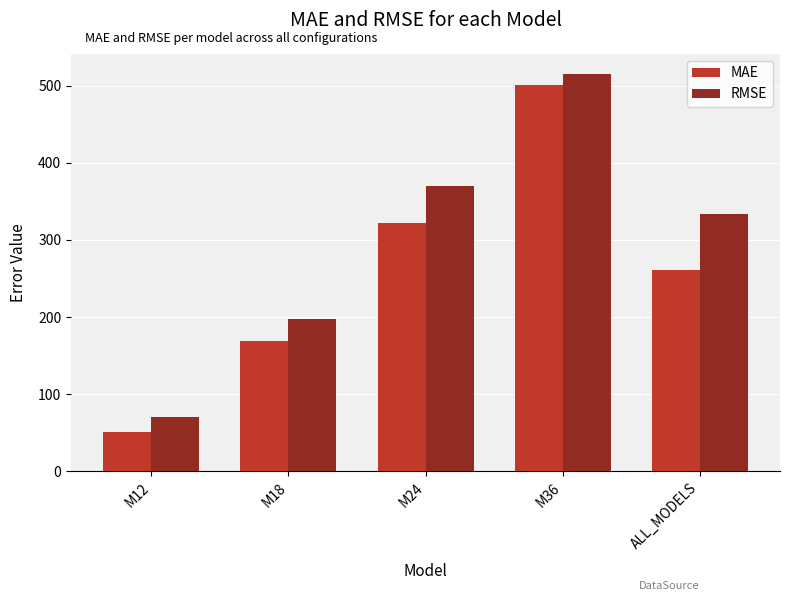

What is the difference between the maximum and minimum values in the MAE series?

449.7